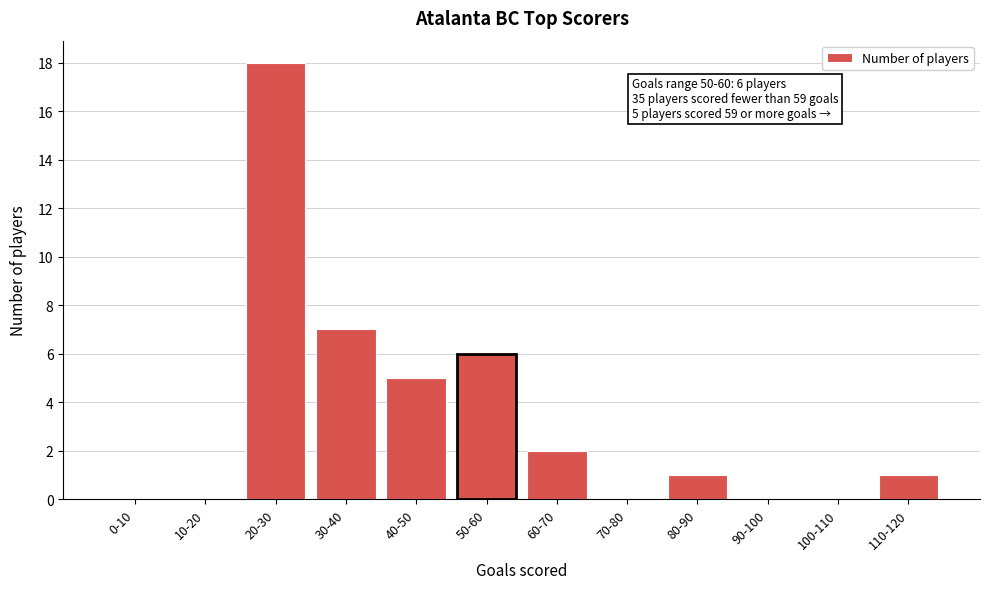

Reading left to right, extract all data points from this chart.

0-10=0	10-20=0	20-30=18	30-40=7	40-50=5	50-60=6	60-70=2	70-80=0	80-90=1	90-100=0	100-110=0	110-120=1